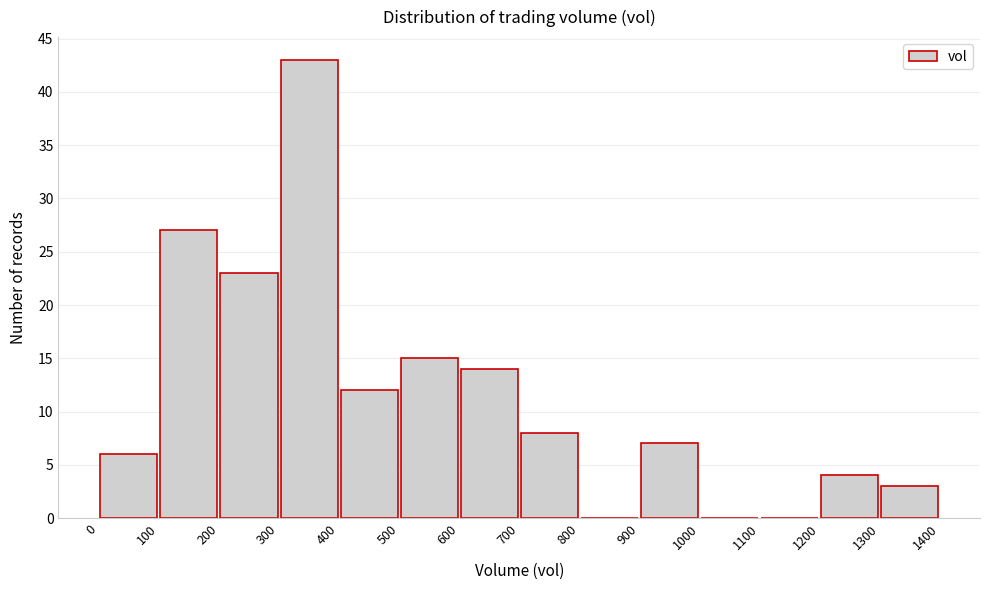

Which range on the x-axis has the tallest bar?

300 to 400